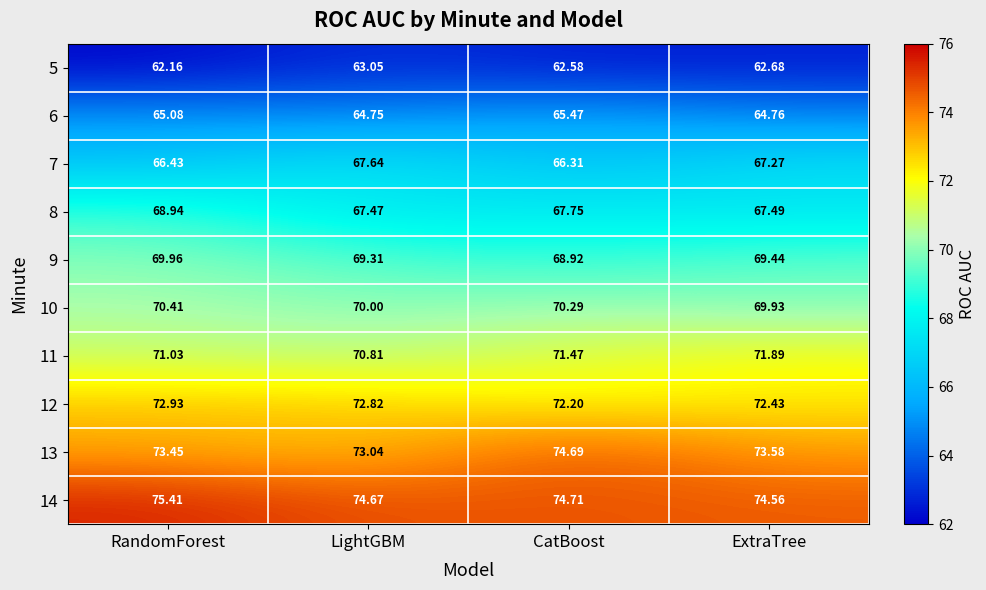

Which category has the highest value in the 14 series?

RandomForest